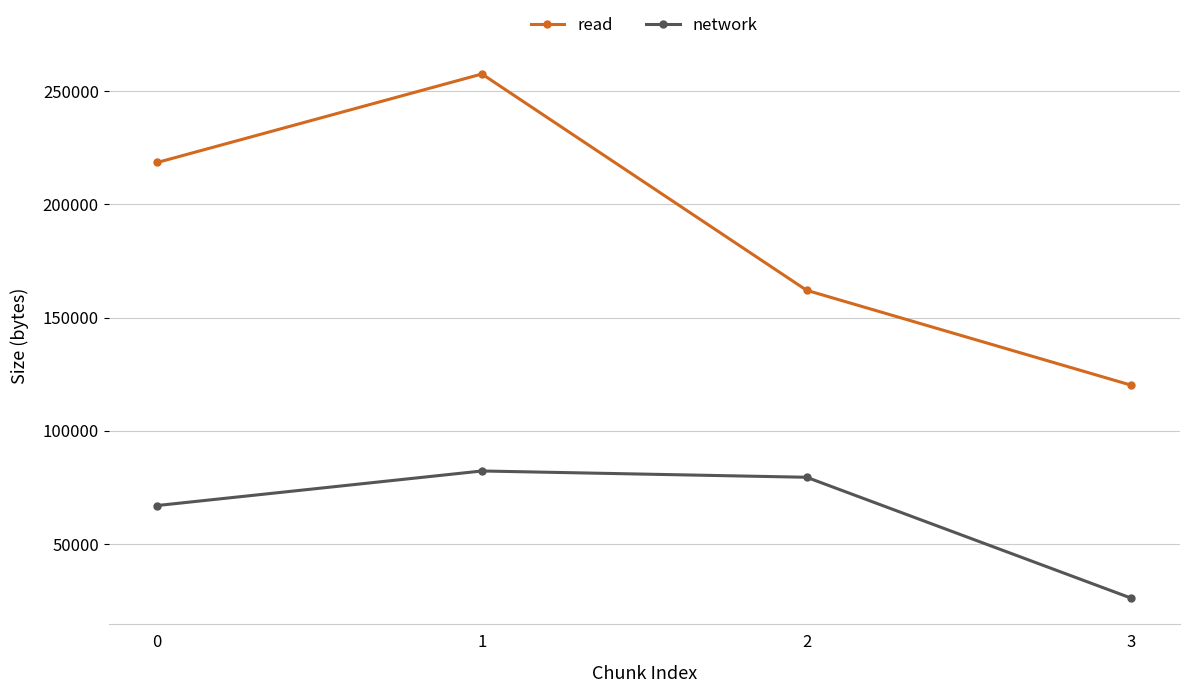

At which label is read closest to 188869?

2